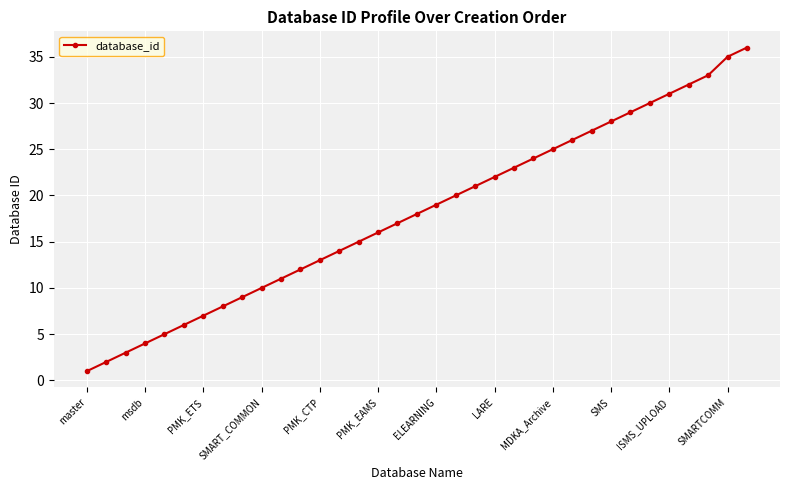

What is the maximum value shown in the chart?

36